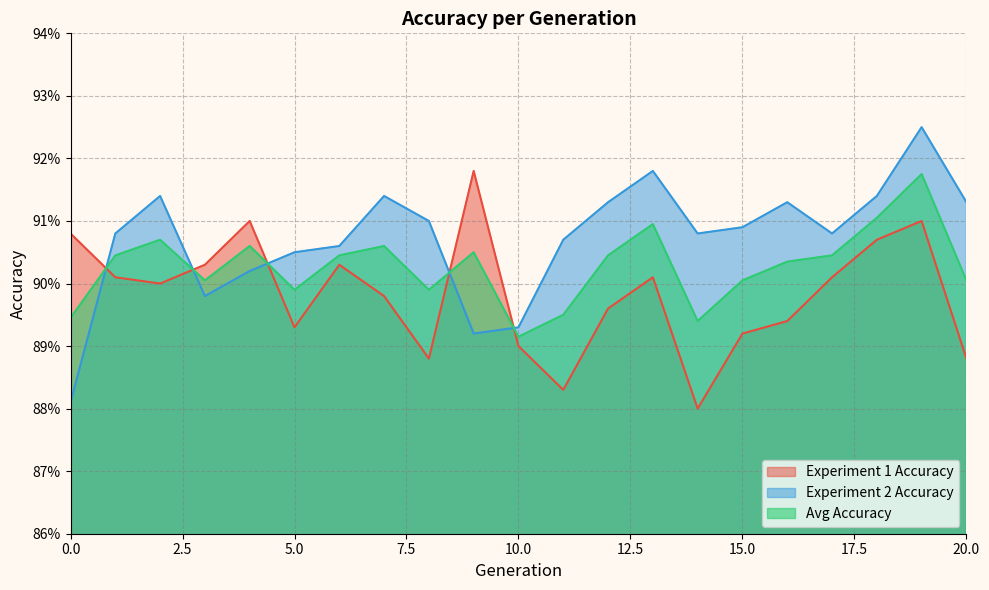

True or false: Experiment 2 Accuracy and Experiment 1 Accuracy intersect in this chart.

True